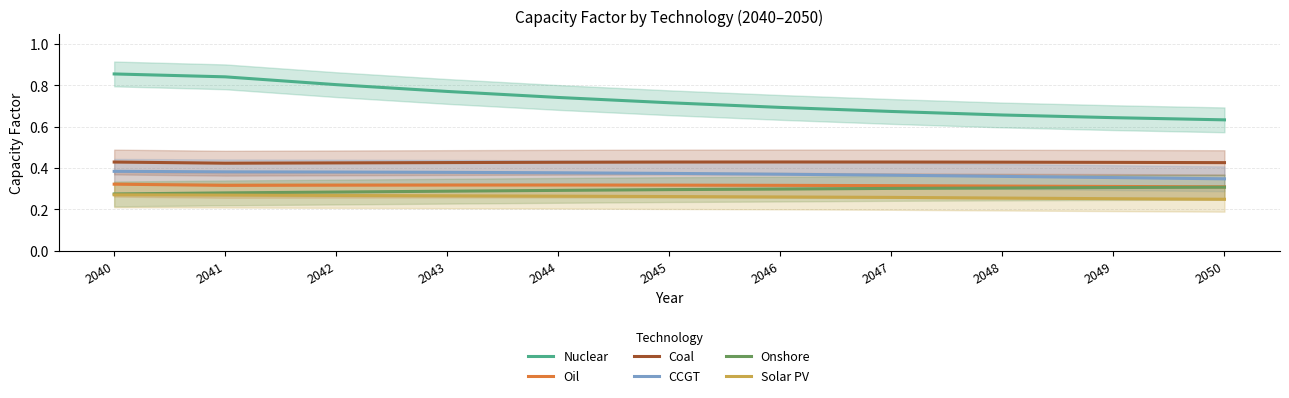

True or false: Oil has more than 0 points higher than both neighbors.

True